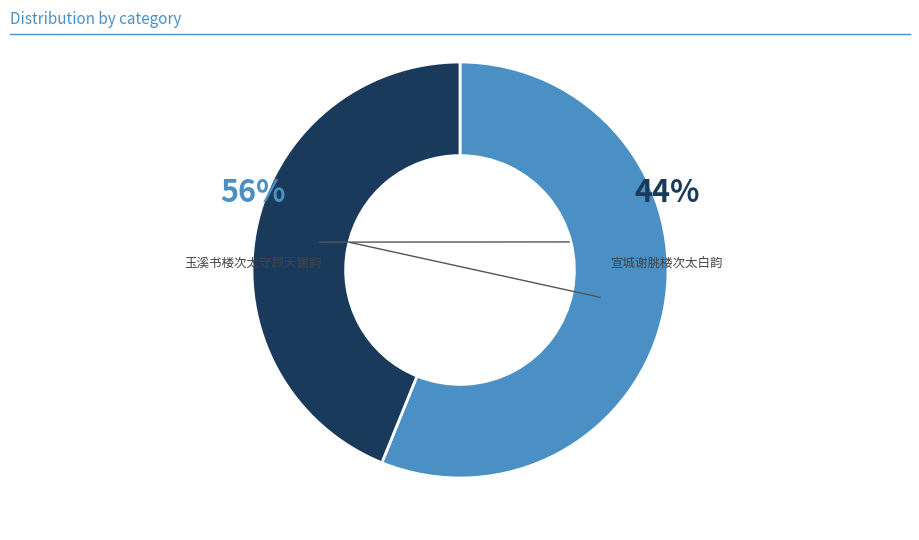

Which category has the smallest portion of the pie?

宣城谢朓楼次太白韵